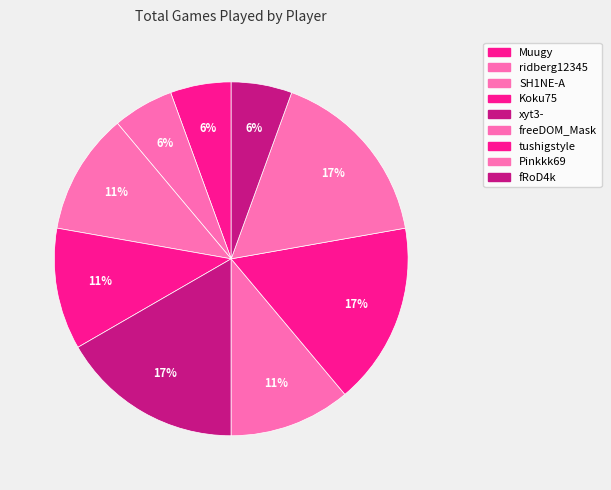

To the nearest percent, what is the combined percentage of fRoD4k and ridberg12345?

11%